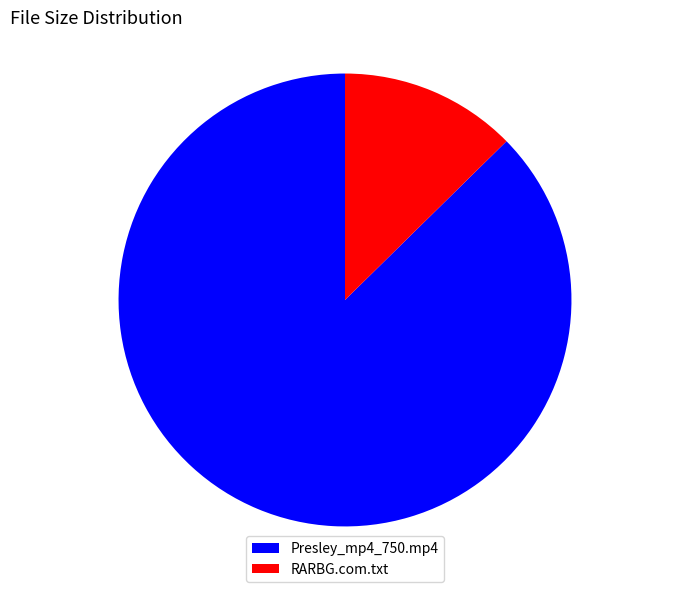

Which slice is the largest?

Presley_mp4_750.mp4